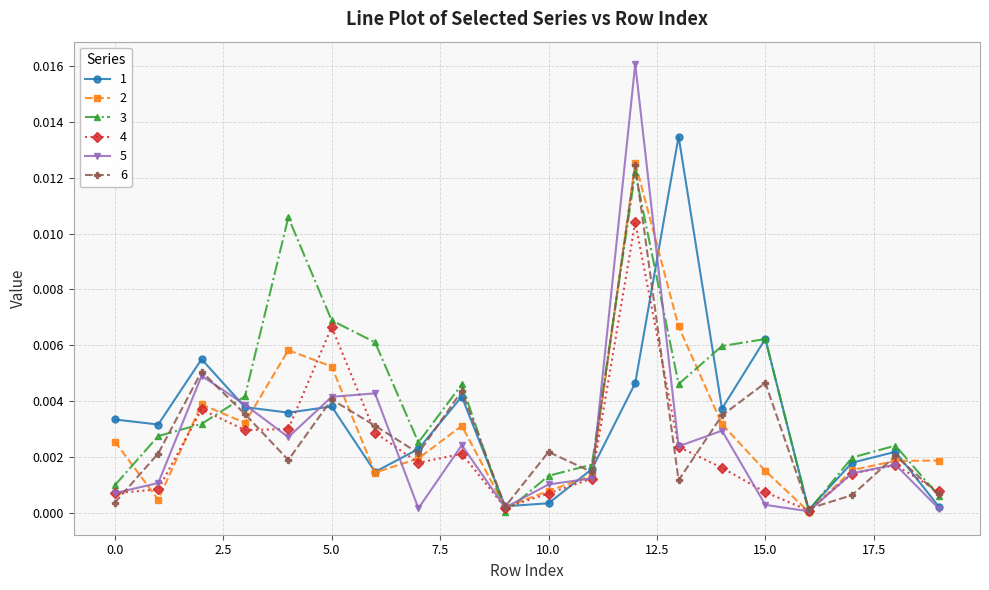

Count the number of categories in the chart.

20